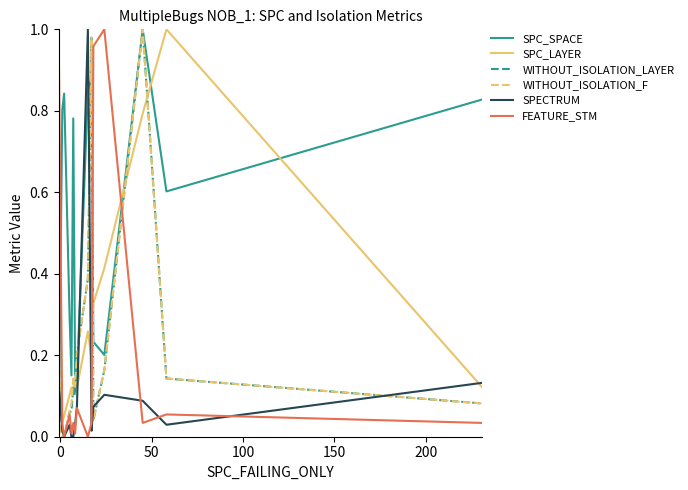

What is the total value across all series at 9?

0.8